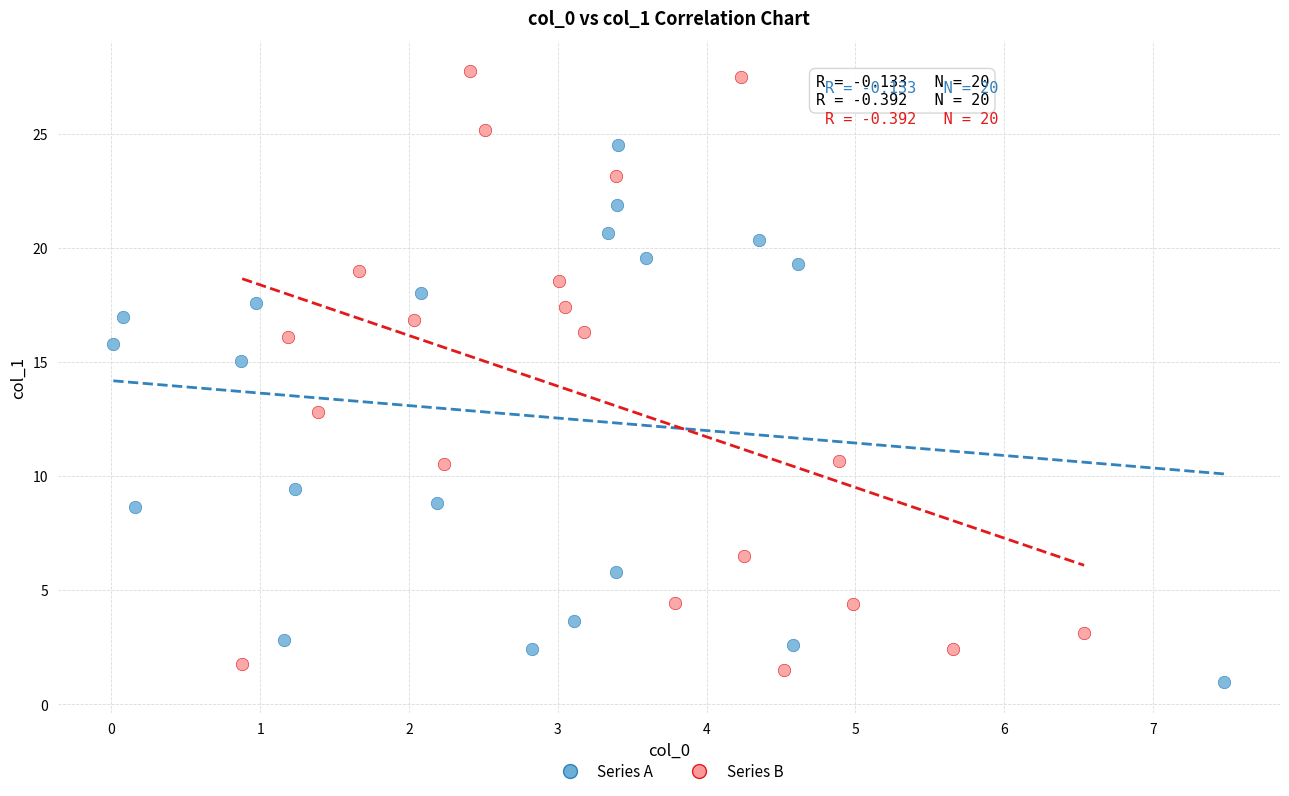

What are all the series names shown in the legend?

Series A, Series B